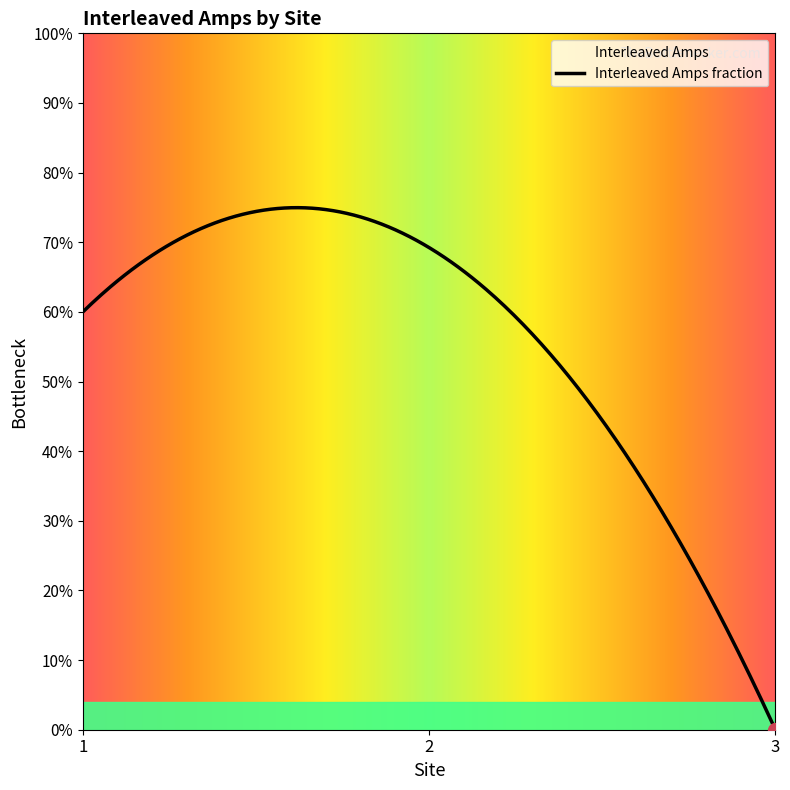

Between 2 and 1, which is larger?

2